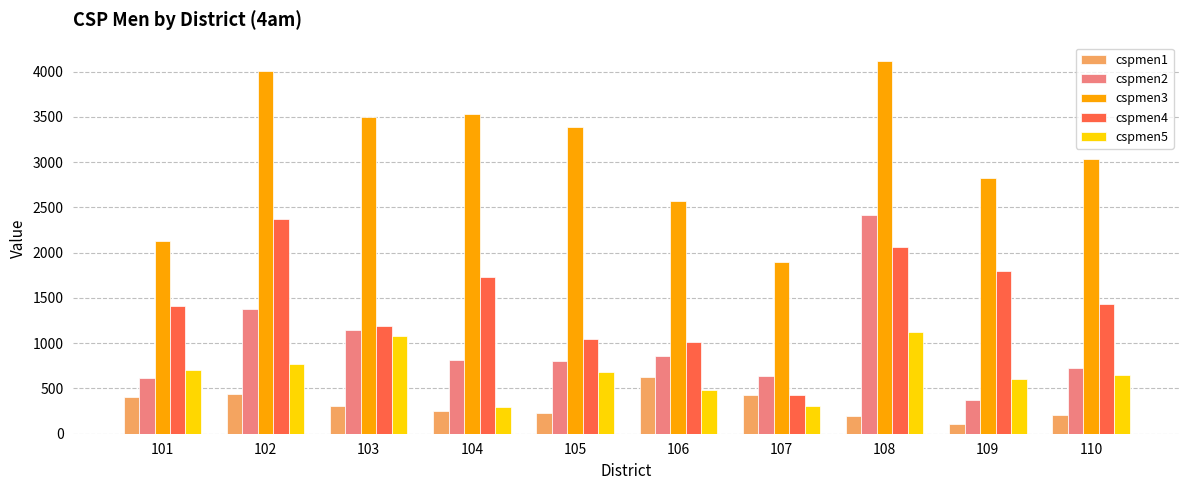

At which label does cspmen2 reach its peak?

108